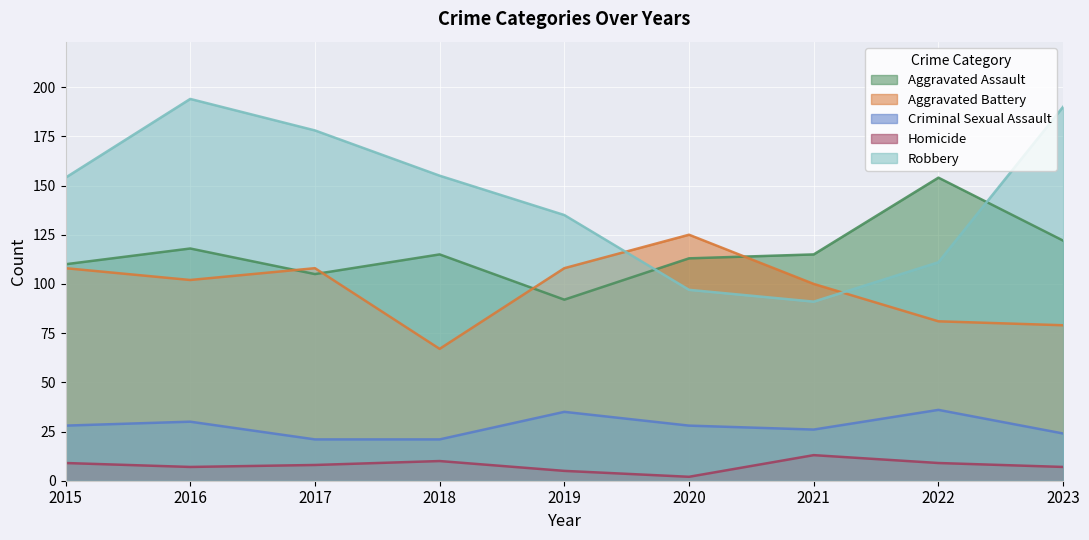

Which label corresponds to the smallest value in the chart?

2020